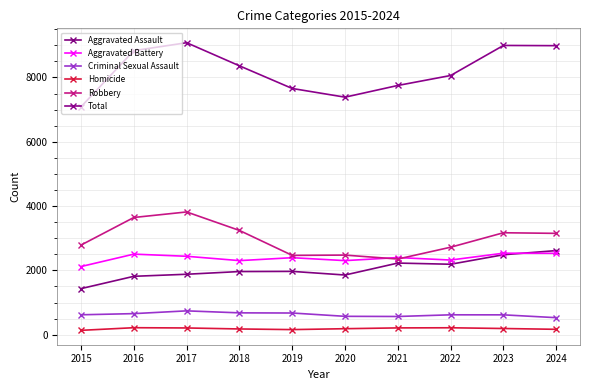

The value of Robbery at 2017 is 1137. True or false?

False